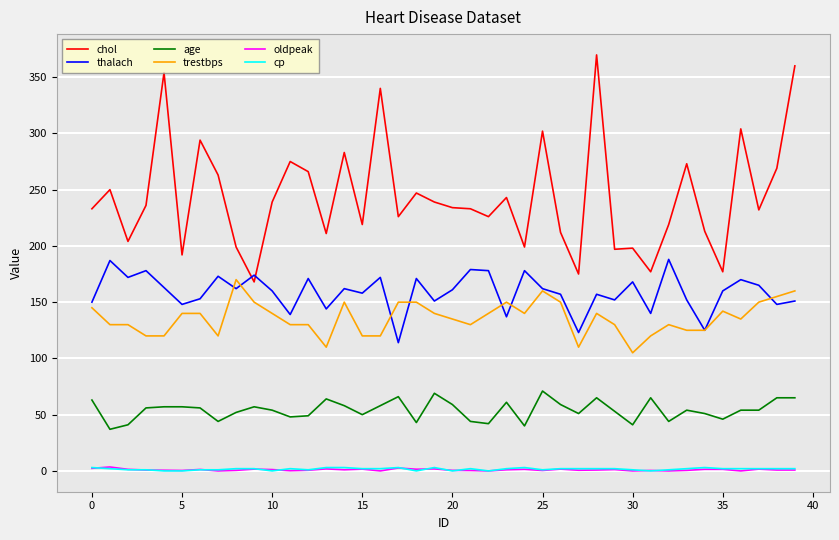

True or false: oldpeak and thalach intersect in this chart.

False